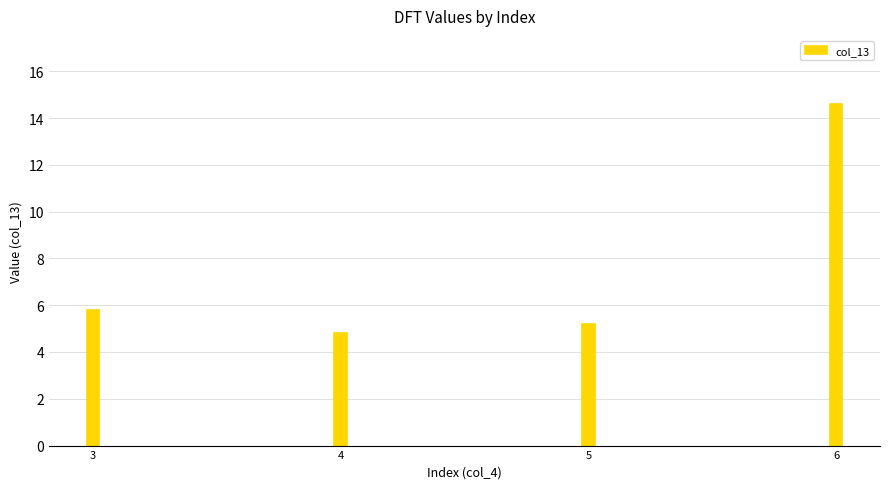

Rank the categories by value from highest to lowest.

6, 3, 5, 4